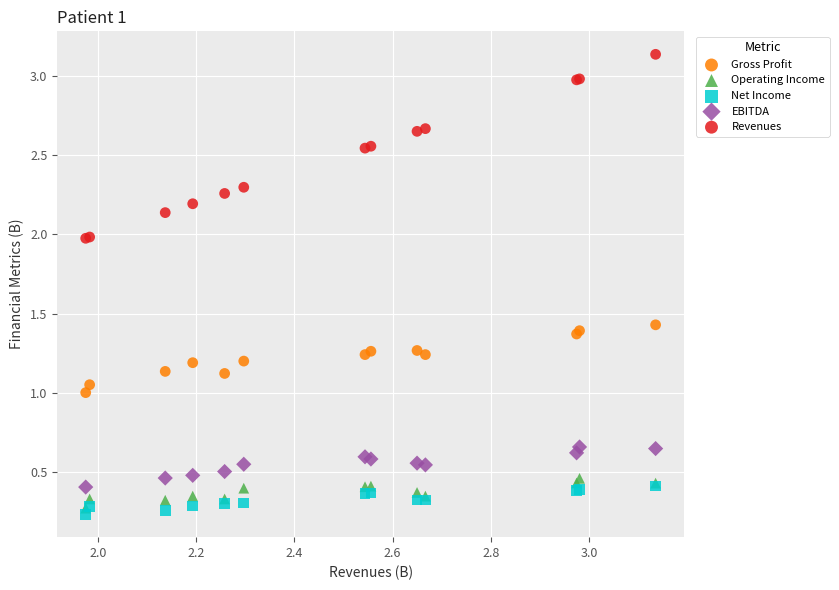

What are all the series names shown in the legend?

Gross Profit, Operating Income, Net Income, EBITDA, Revenues